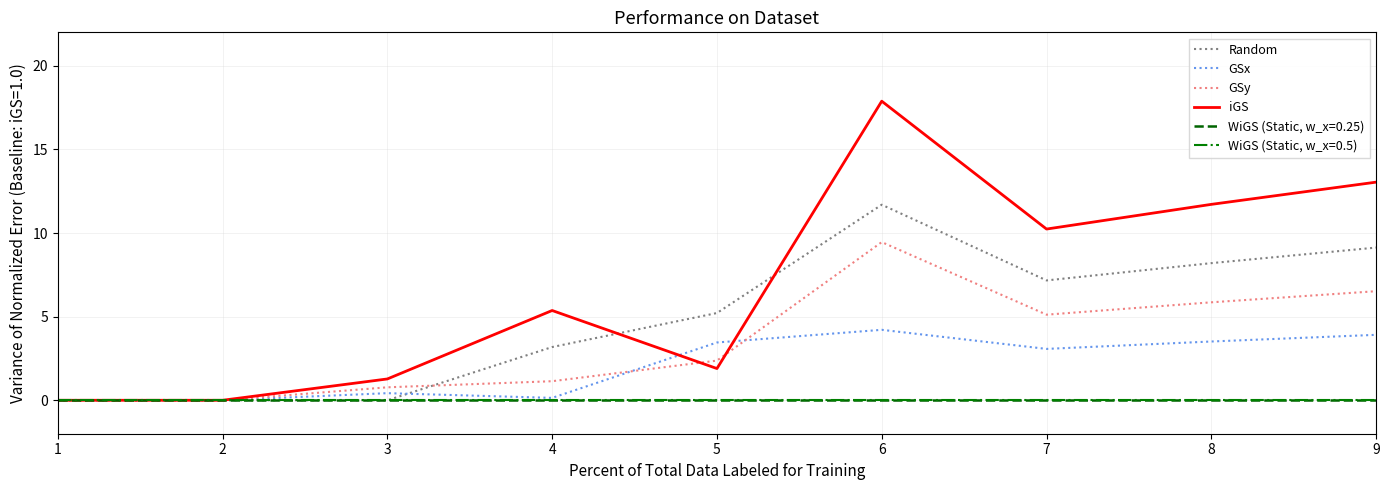

What is the value of the GSy point at the 7th from the left?

5.1